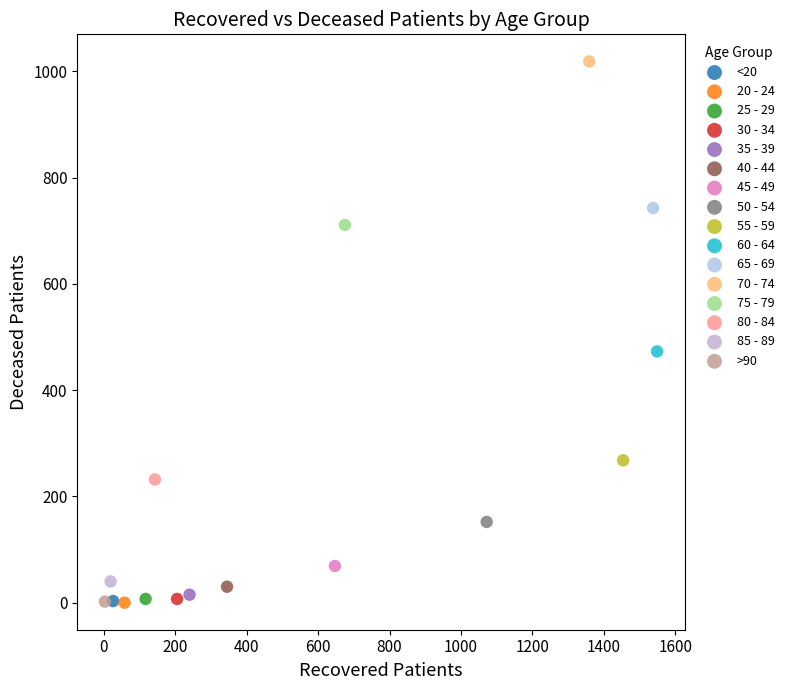

What are all the series names shown in the legend?

<20, 20 - 24, 25 - 29, 30 - 34, 35 - 39, 40 - 44, 45 - 49, 50 - 54, 55 - 59, 60 - 64, 65 - 69, 70 - 74, 75 - 79, 80 - 84, 85 - 89, >90